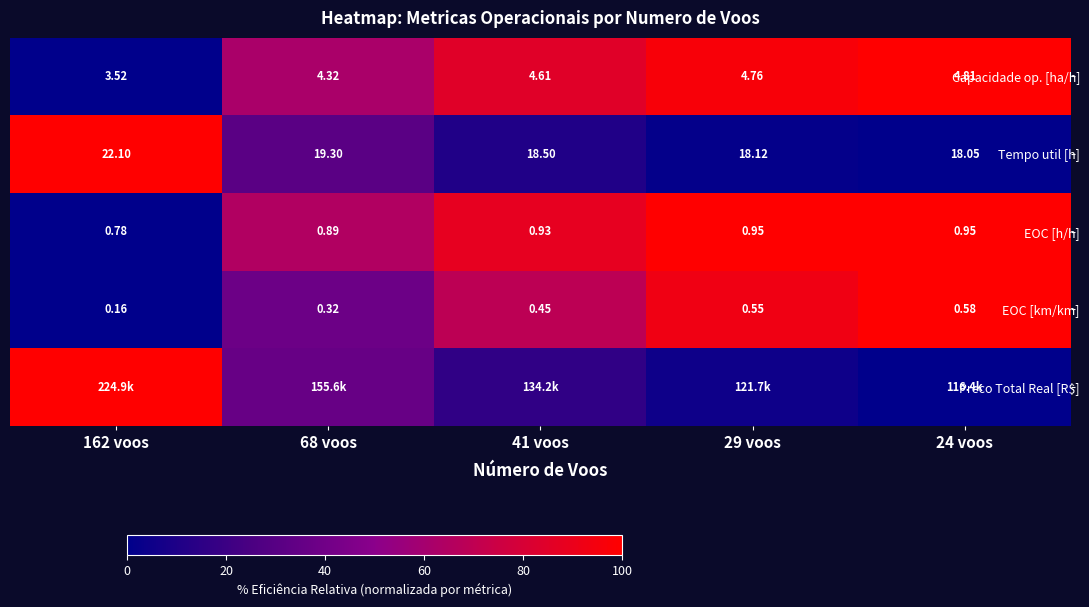

How many values in the Capacidade op. [ha/h] series exceed 4?

4